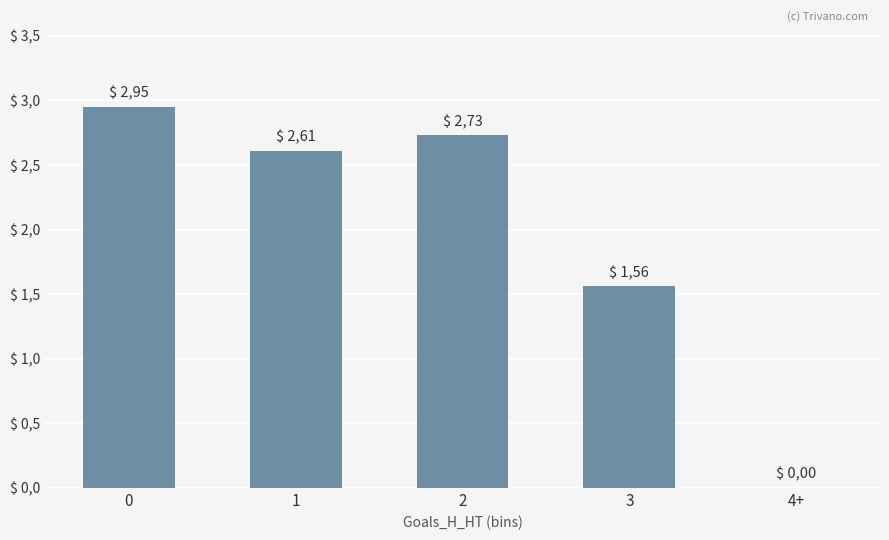

What is the sum of all values?

9.8